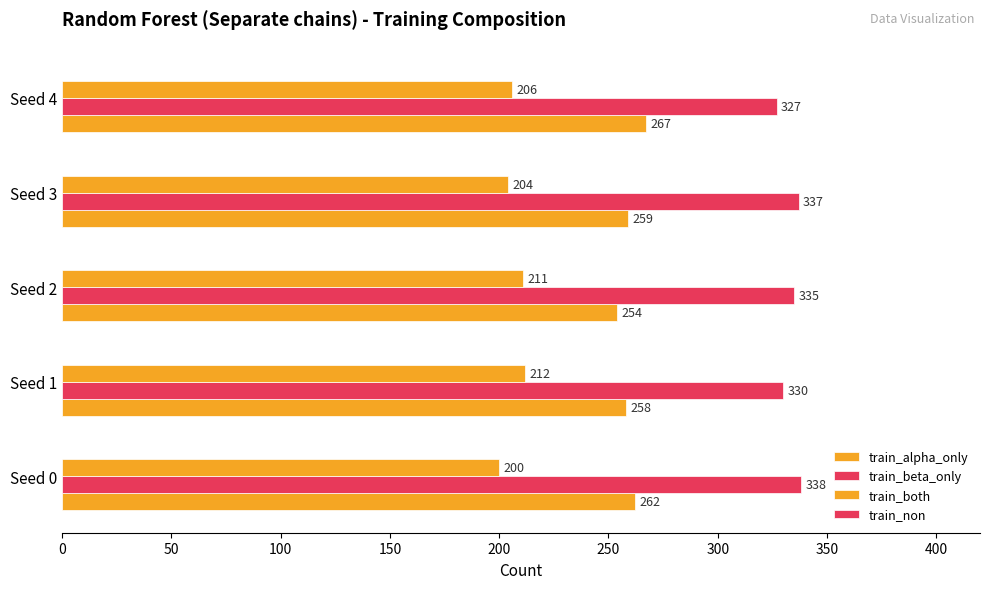

What is the value of the train_both bar at the 4th from the left?

204.0